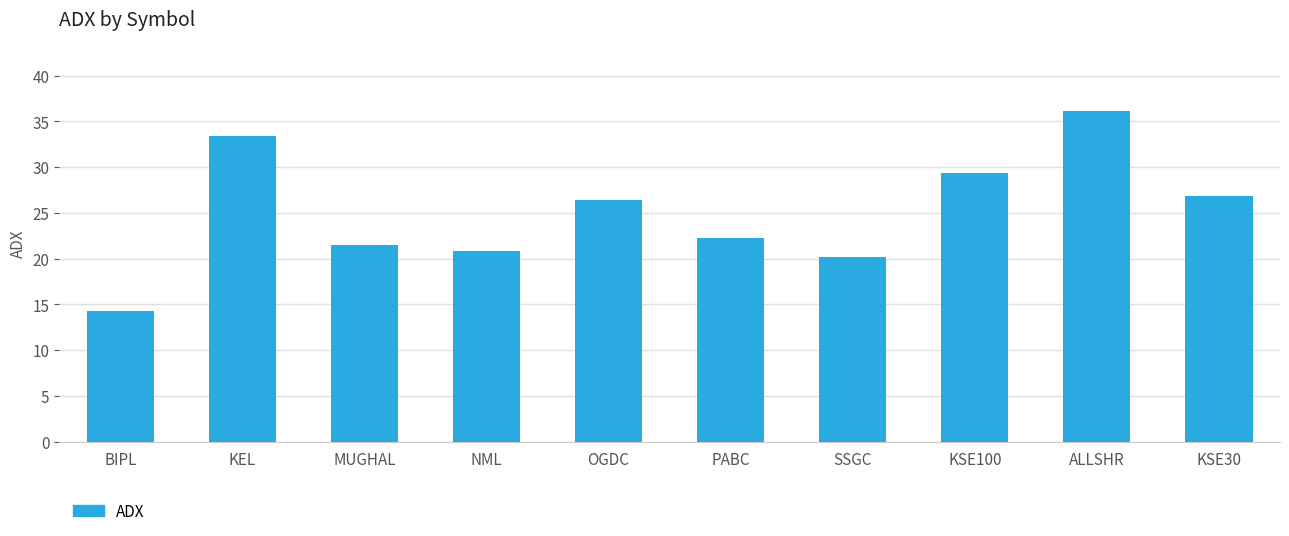

Rank the categories by value from highest to lowest.

ALLSHR, KEL, KSE100, KSE30, OGDC, PABC, MUGHAL, NML, SSGC, BIPL